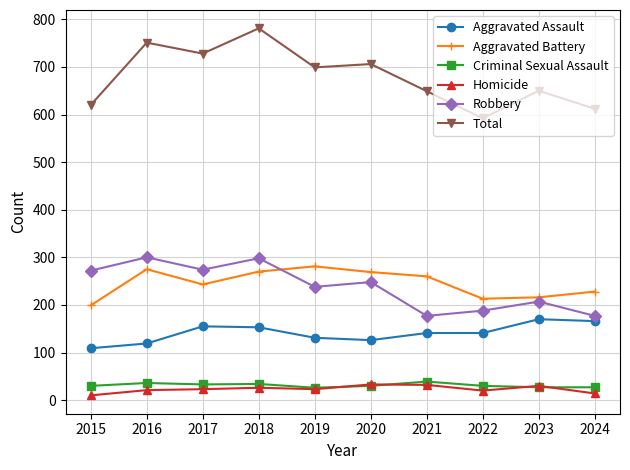

At which category is the sum across all series the highest?

2018